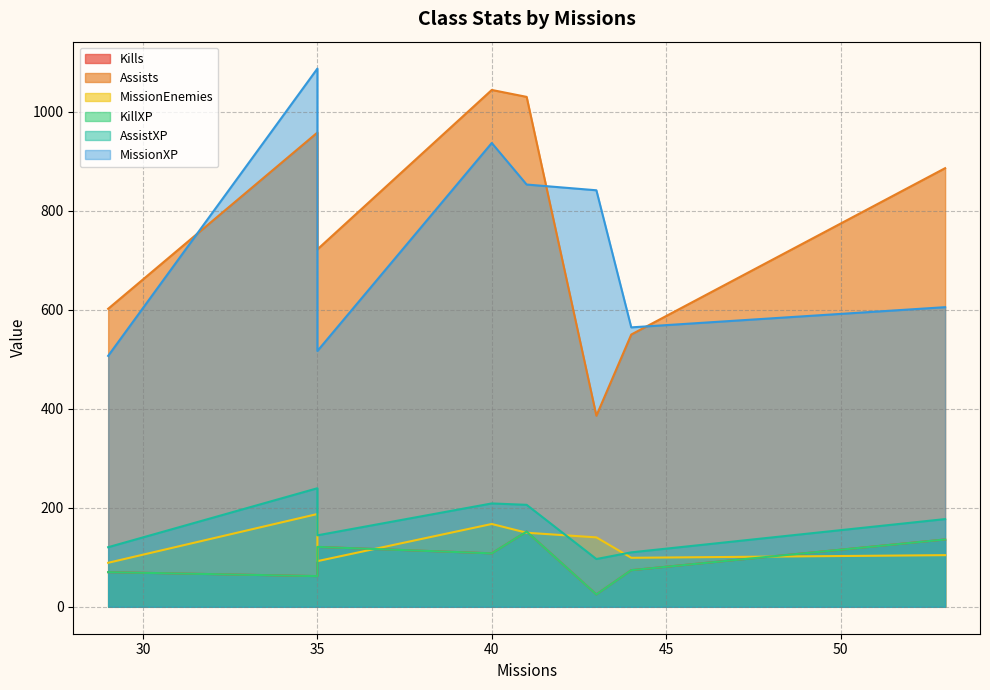

Which series has the largest total across all categories?

Assists